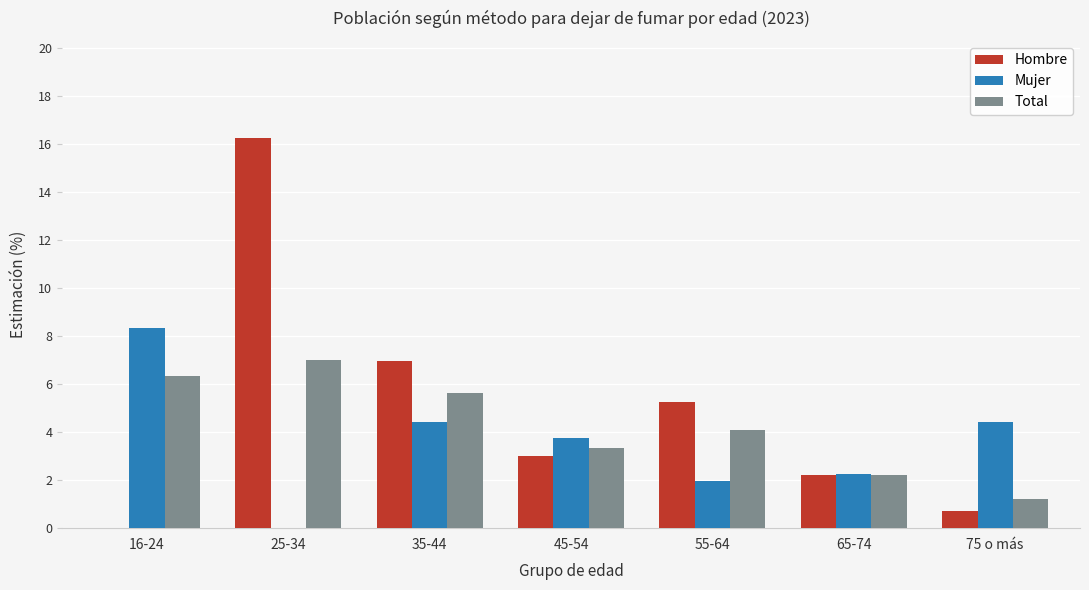

Which series has the largest total across all categories?

Hombre